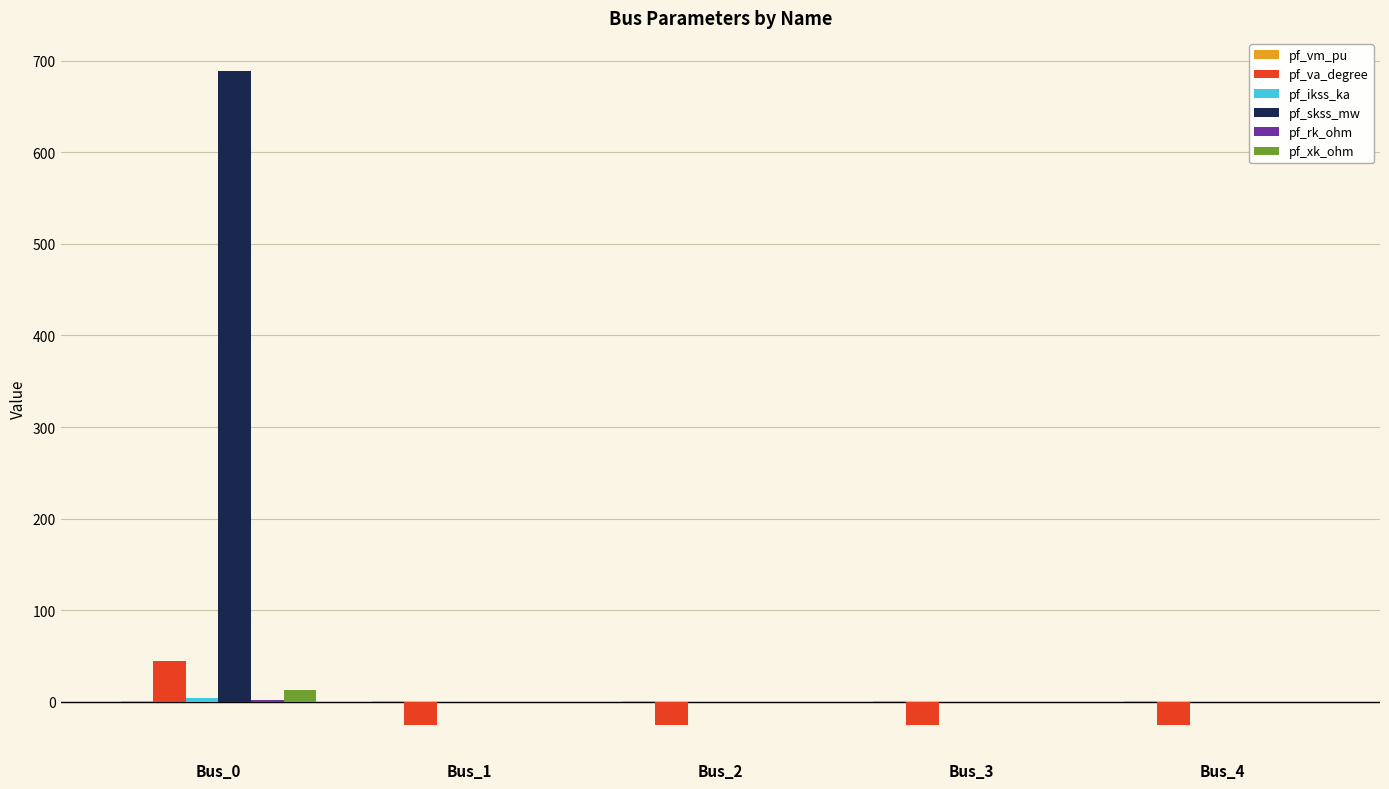

At which category is the sum across all series the highest?

Bus_0